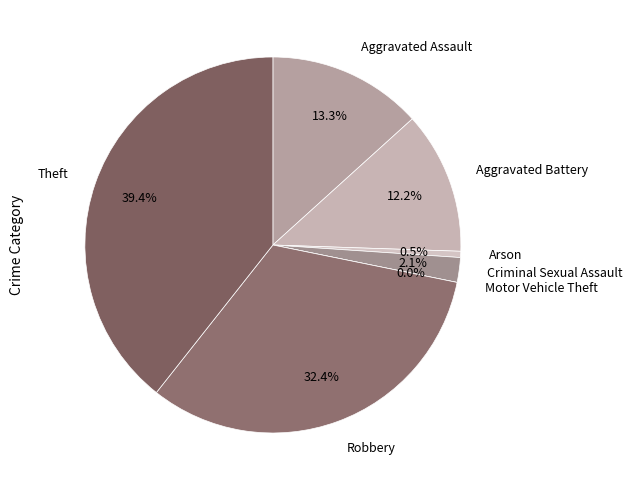

What percentage is NOT represented by Arson?

99.5%